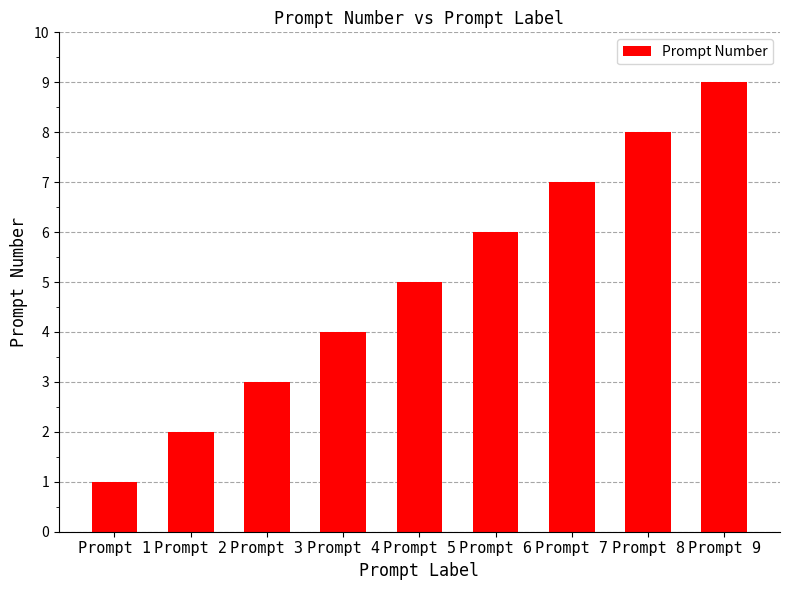

Reading left to right, transcribe all the data shown in this chart.

1	2	3	4	5	6	7	8	9